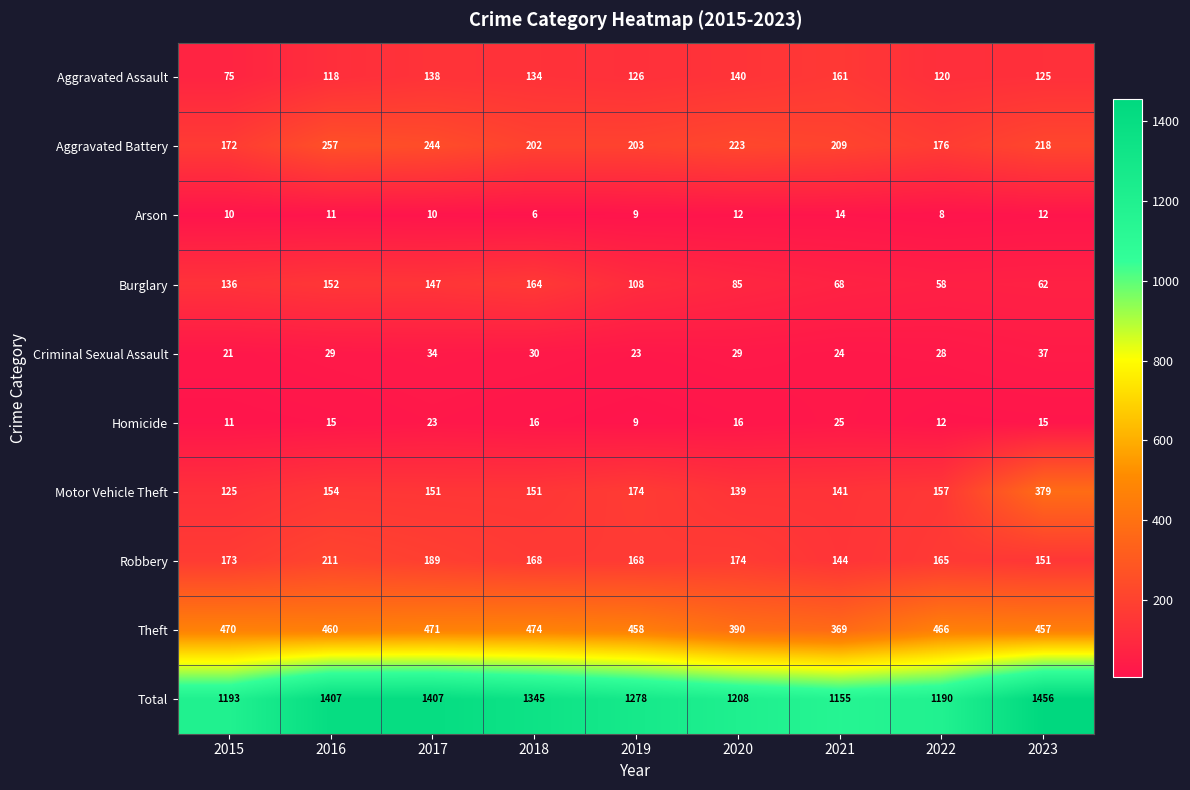

What is the difference between the maximum and minimum values in the Theft series?

105